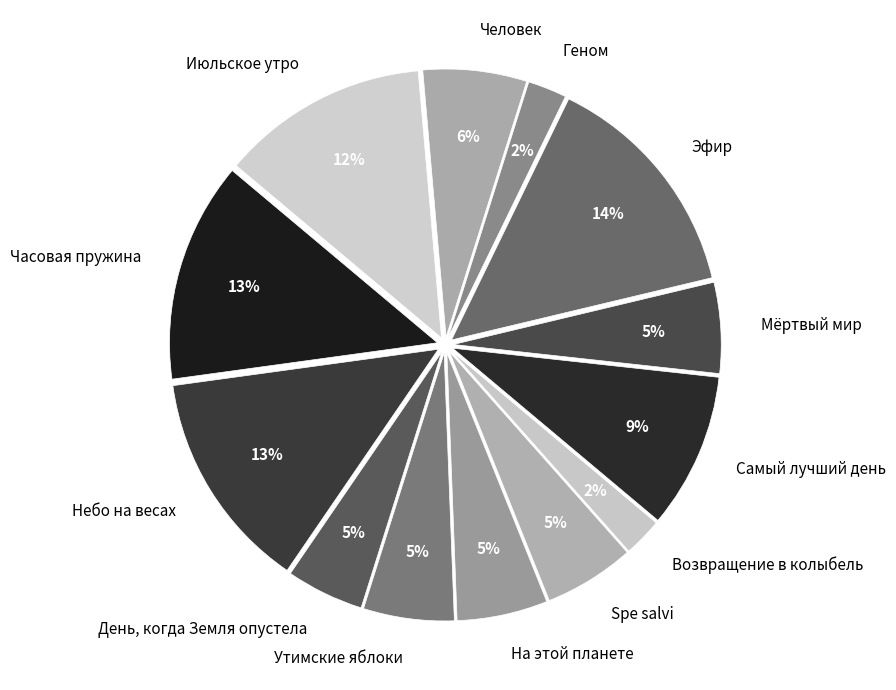

Which category has the biggest portion of the pie?

Эфир